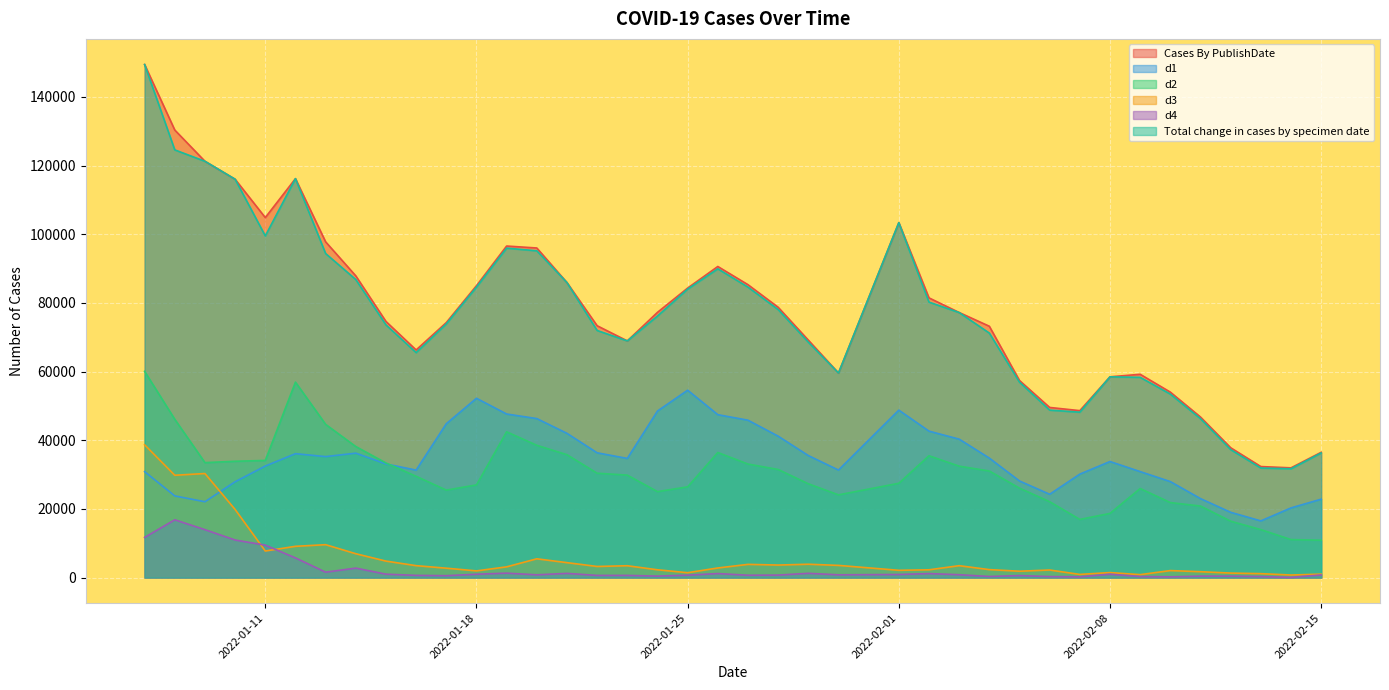

What is the difference between the highest and lowest values at 2022-01-07?

137727